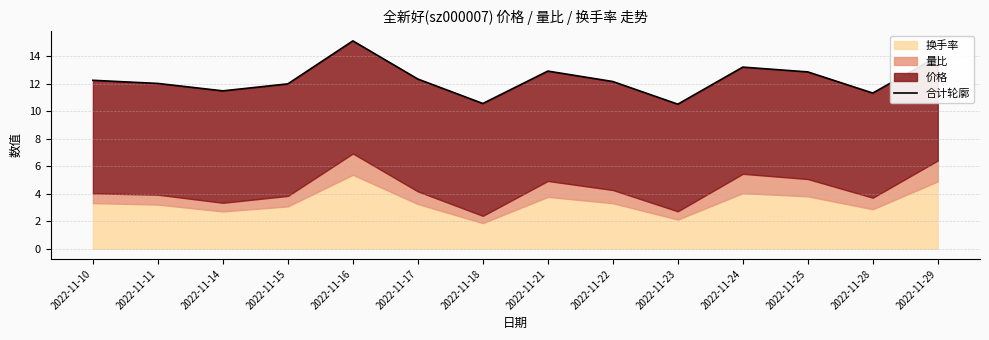

At which category does the chart reach its minimum across all series?

2022-11-23